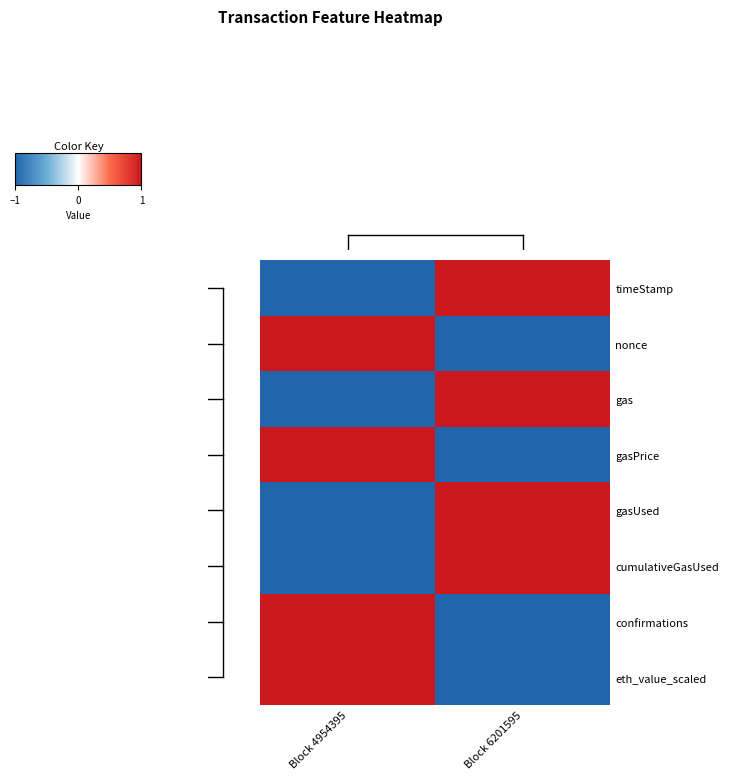

List the series in order of their peak value, highest first.

timeStamp, nonce, gas, gasPrice, gasUsed, cumulativeGasUsed, confirmations, eth_value_scaled